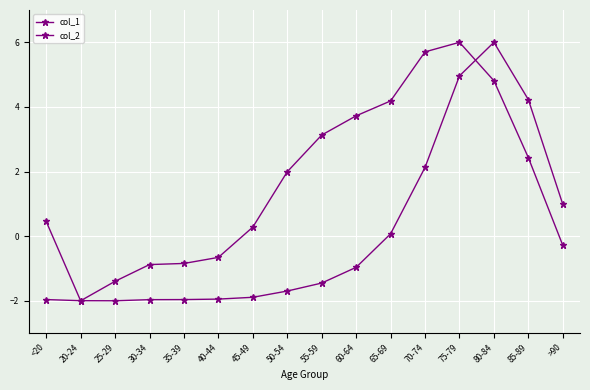

Which series ends up on top after the final intersection of col_2 and col_1?

col_2